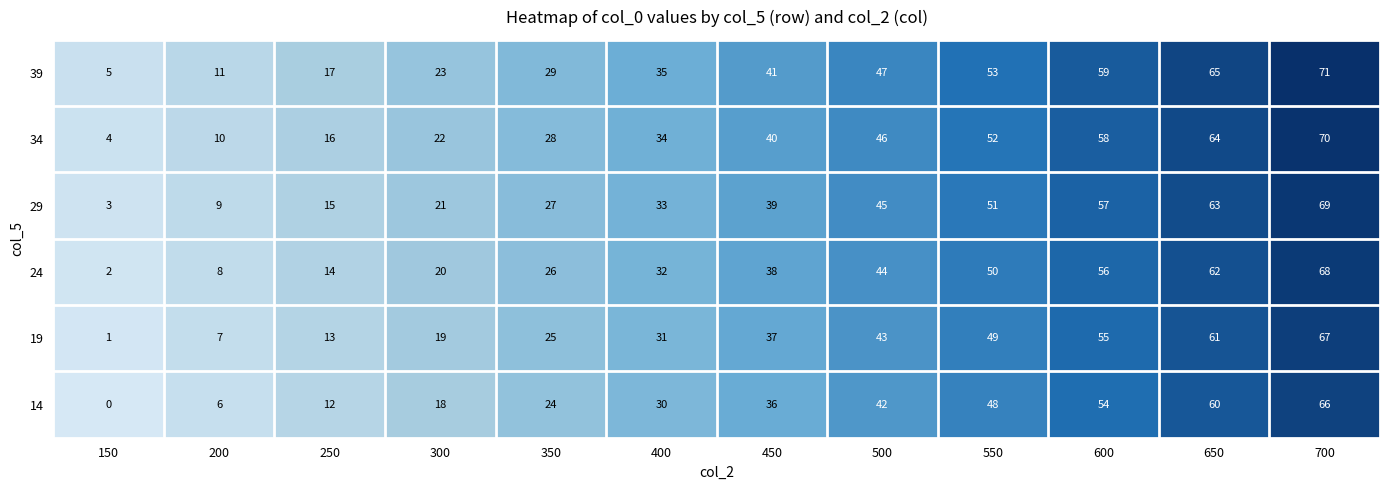

Is it true that 24 equals 8 at 200?

True